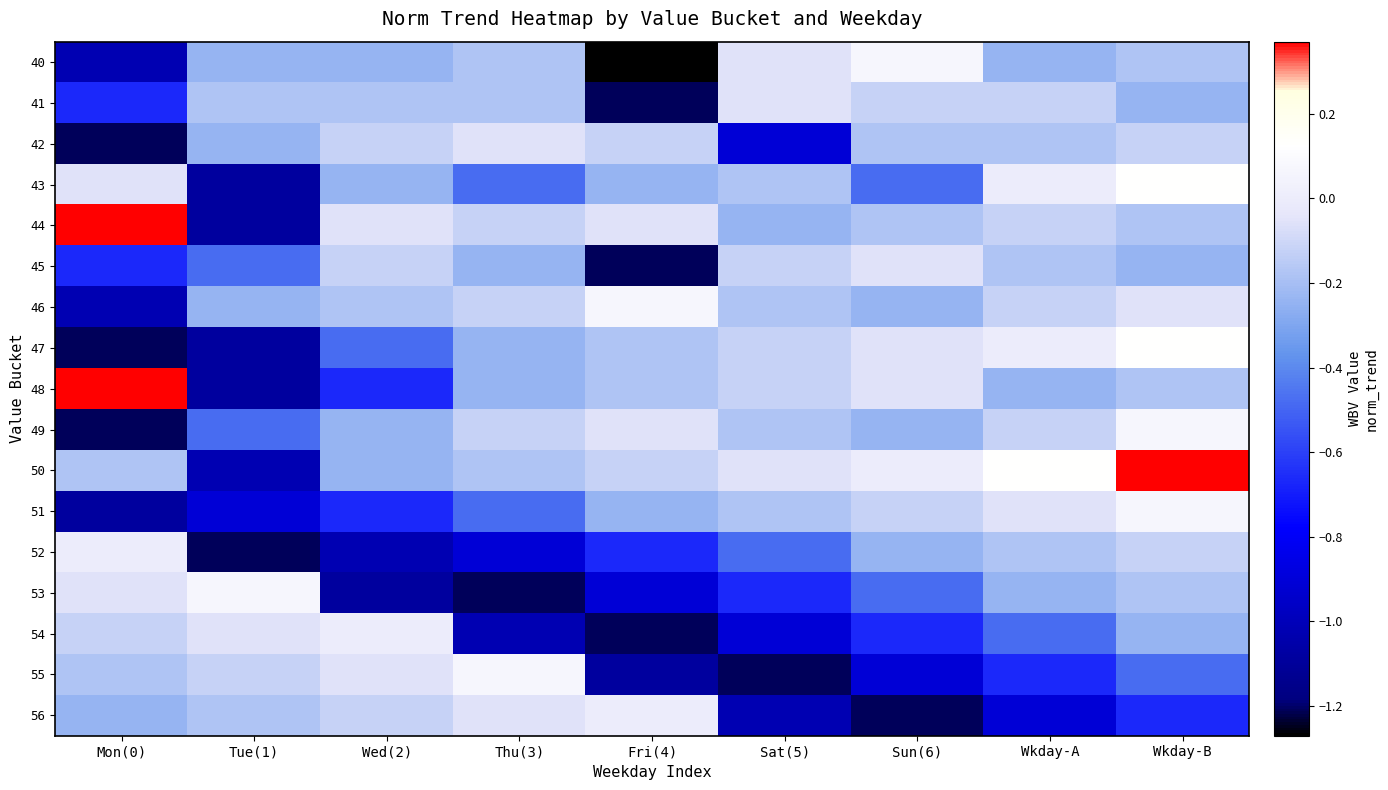

What is the smallest value displayed?

-1.3